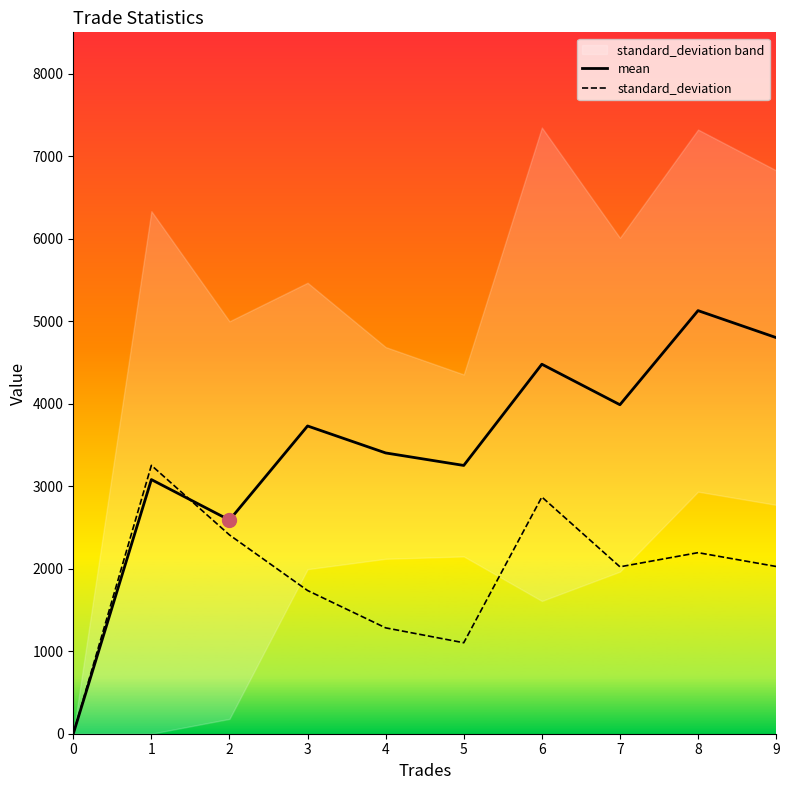

How many times do mean and standard_deviation cross each other?

1